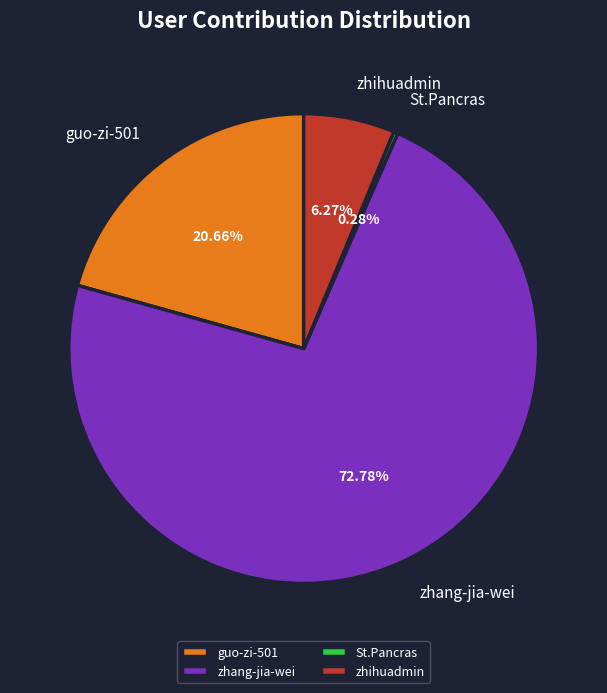

Is it true that zhihuadmin is 6% of the pie?

True